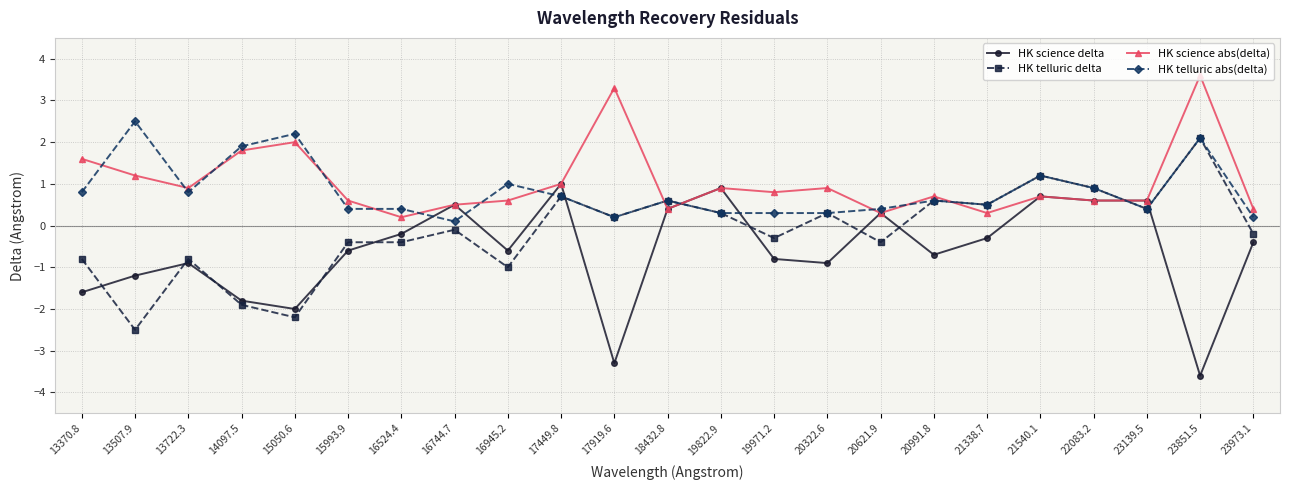

True or false: HK science delta has more than 0 points higher than both neighbors.

True